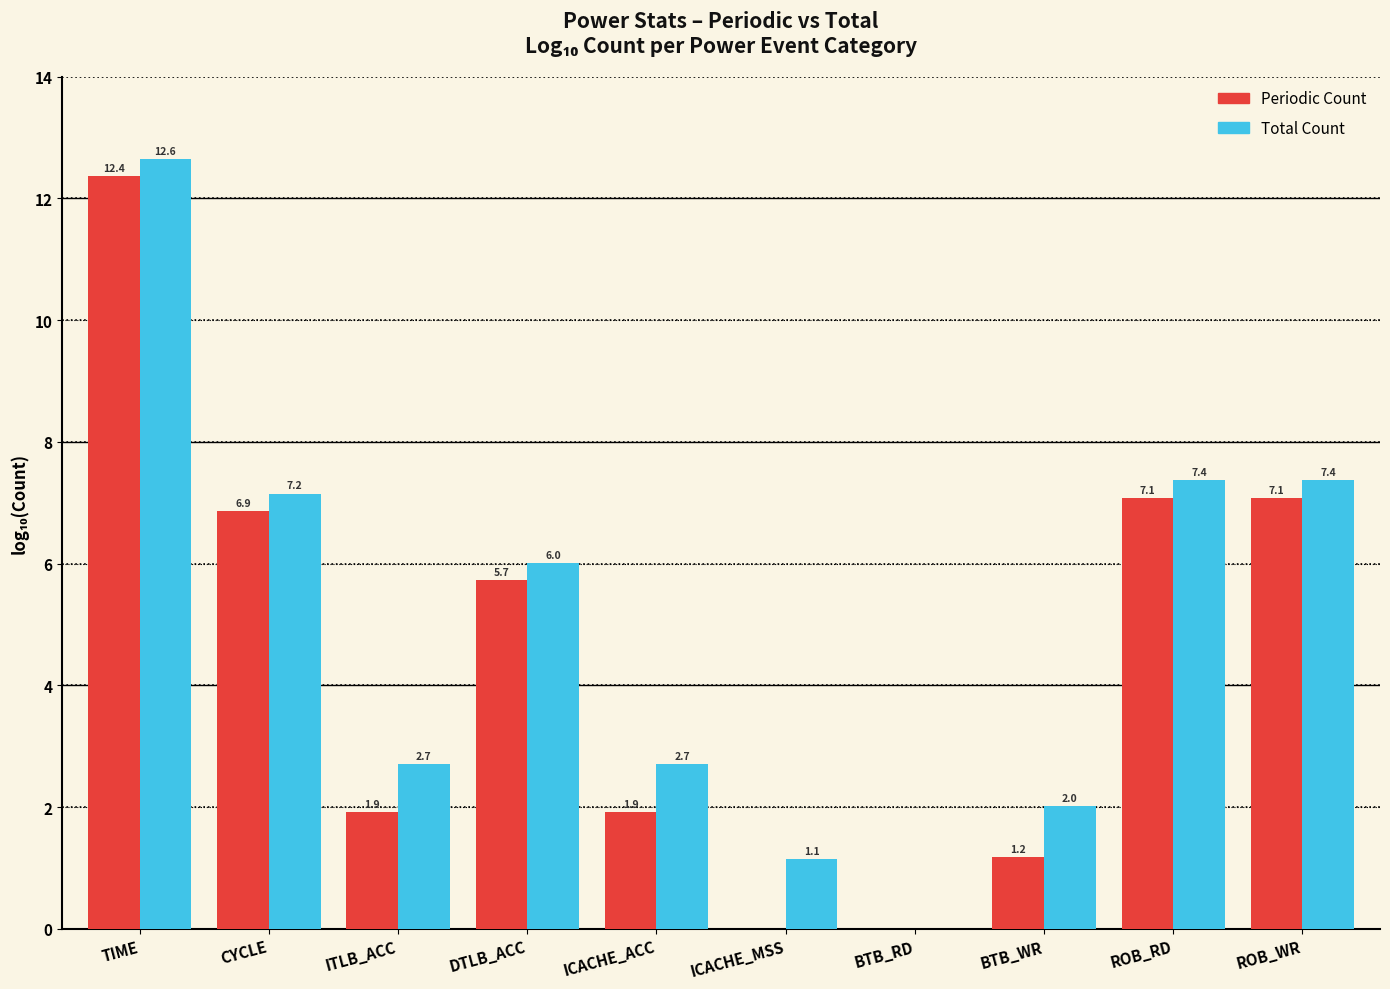

Reading left to right, list all the values displayed in this chart.

Periodic Count: TIME=12.4	CYCLE=6.9	ITLB_ACC=1.9	DTLB_ACC=5.7	ICACHE_ACC=1.9	ICACHE_MSS=0.0	BTB_RD=0.0	BTB_WR=1.2	ROB_RD=7.1	ROB_WR=7.1
Total Count: TIME=12.6	CYCLE=7.2	ITLB_ACC=2.7	DTLB_ACC=6.0	ICACHE_ACC=2.7	ICACHE_MSS=1.1	BTB_RD=0.0	BTB_WR=2.0	ROB_RD=7.4	ROB_WR=7.4